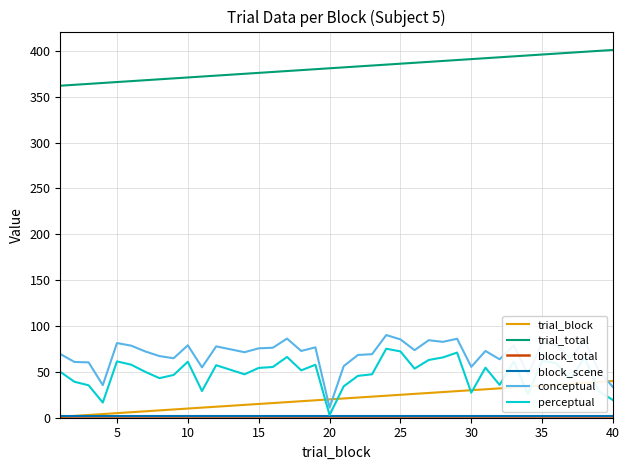

Does the chart display data point markers on the line(s)?

No